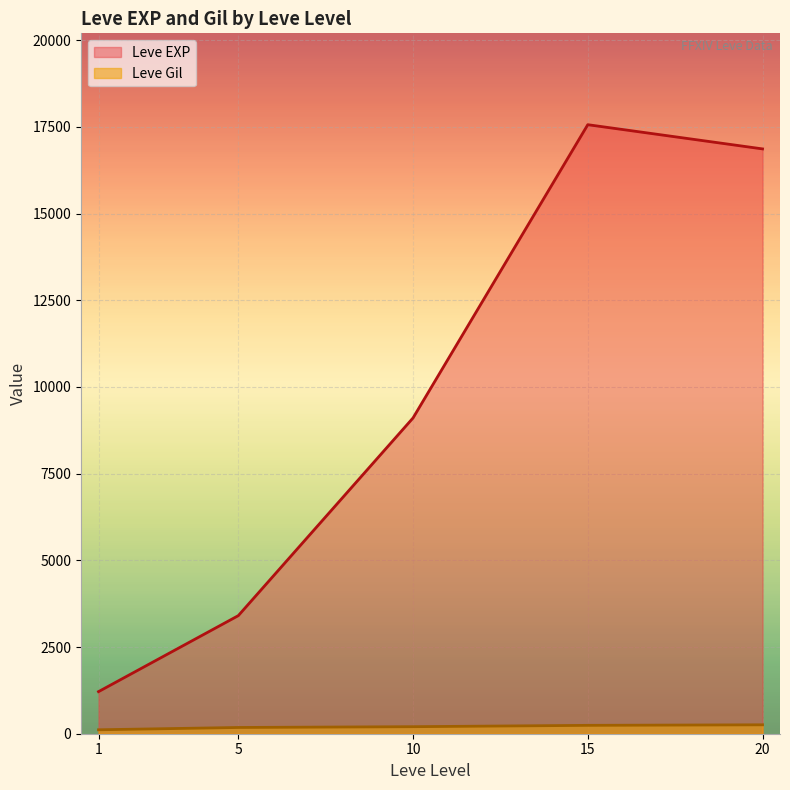

True or false: Leve Gil and Leve EXP intersect in this chart.

False